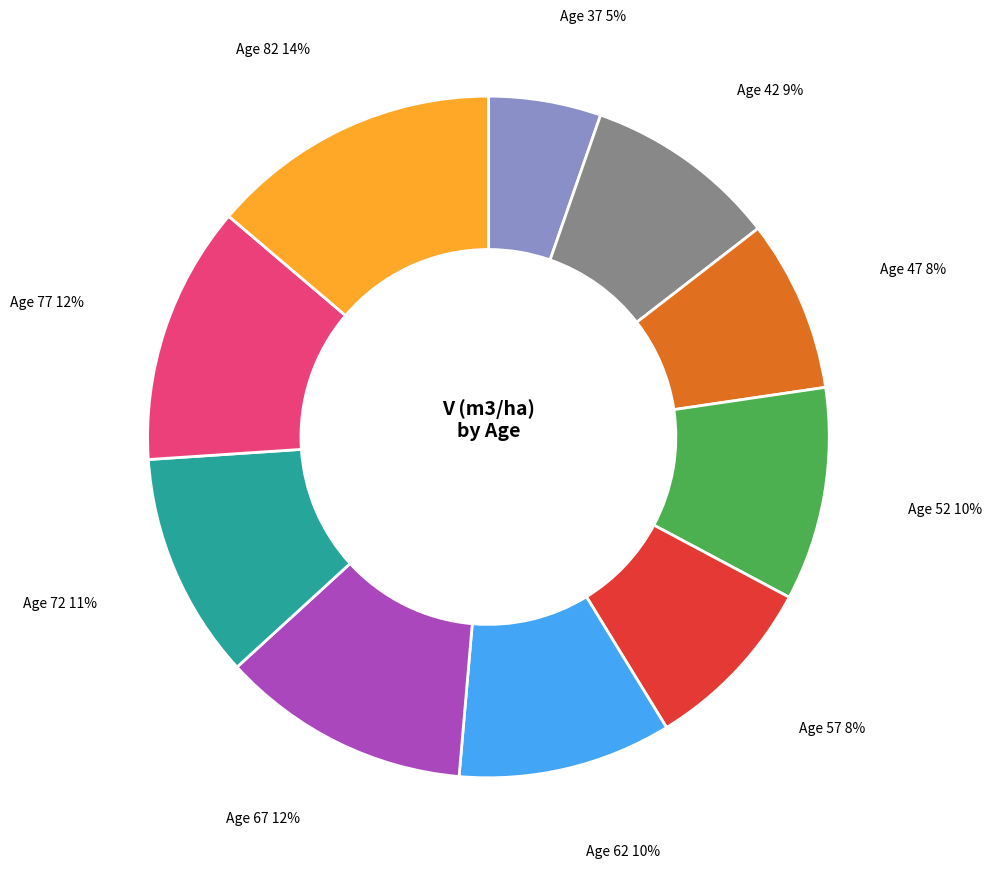

To the nearest percent, what is the average slice percentage?

10%